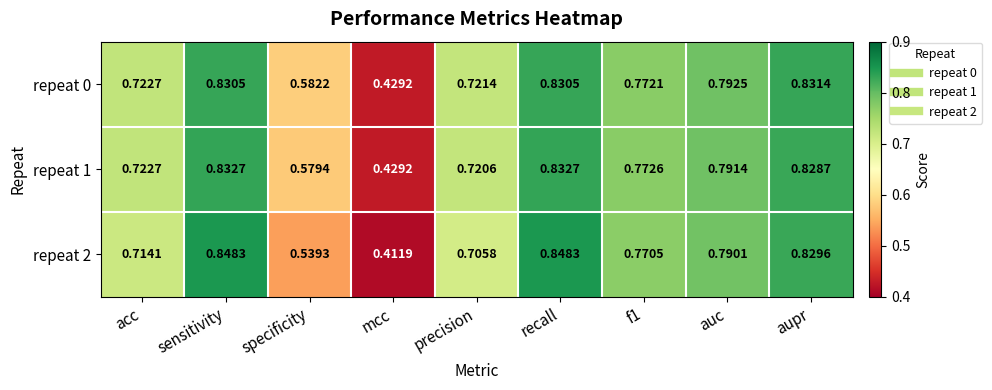

Rank the series by their maximum value, from highest to lowest.

repeat 2, repeat 1, repeat 0